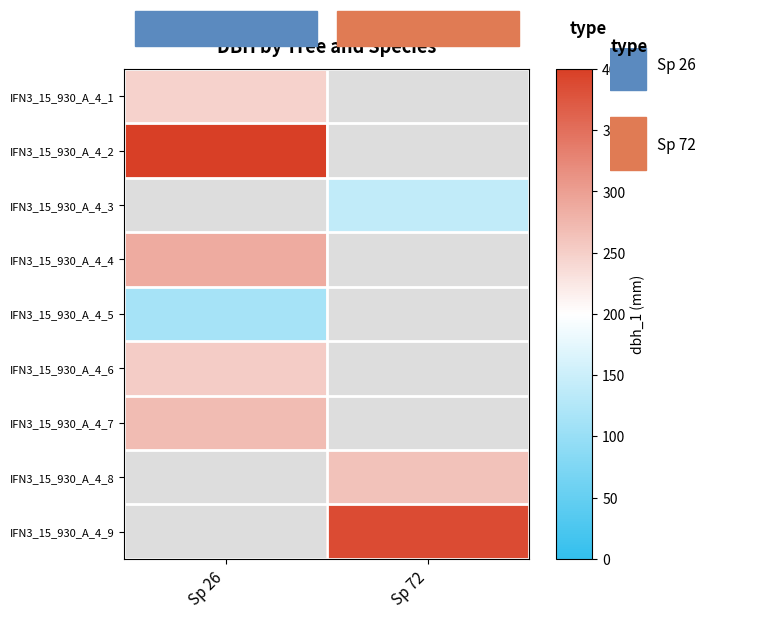

What is the spread (max minus min) of values at Sp 26?

287.0